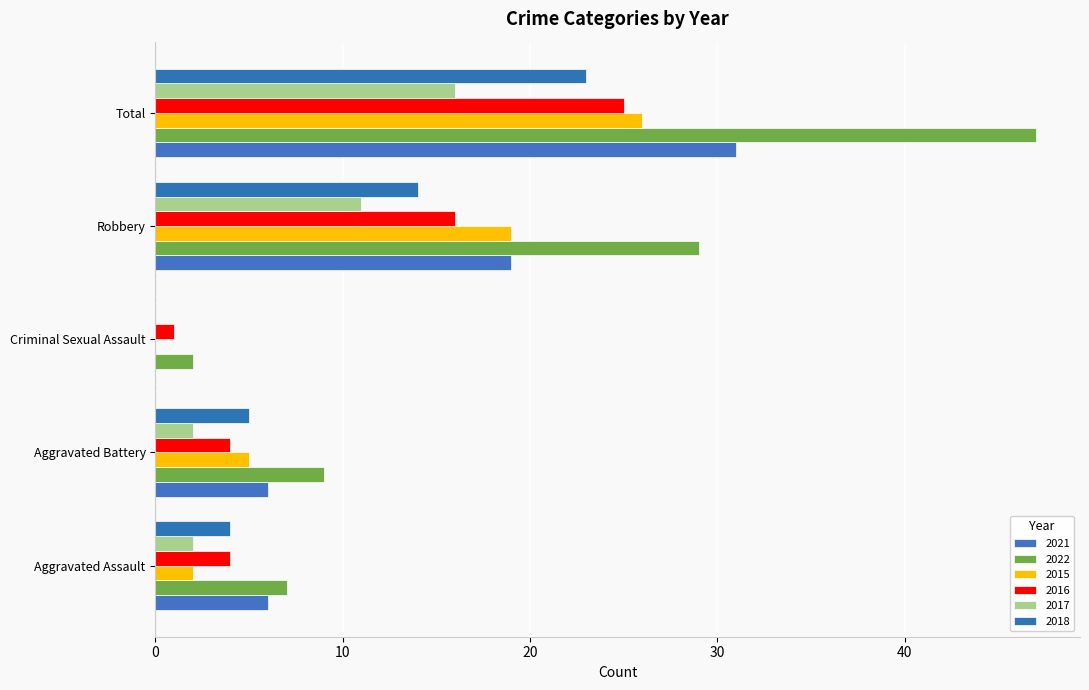

How many categories are shown in the chart?

5